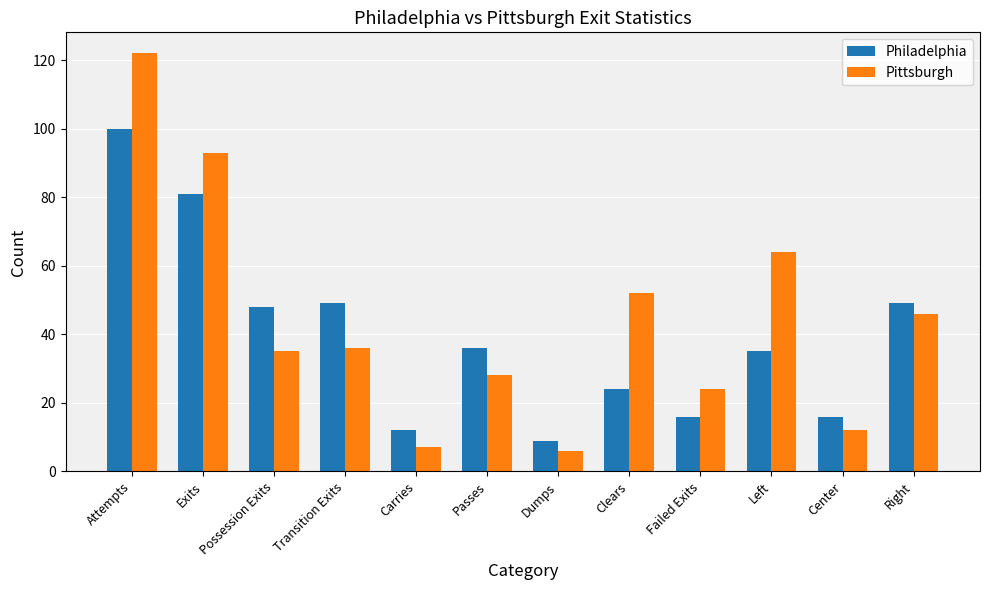

What are all the series names shown in the legend?

Philadelphia, Pittsburgh